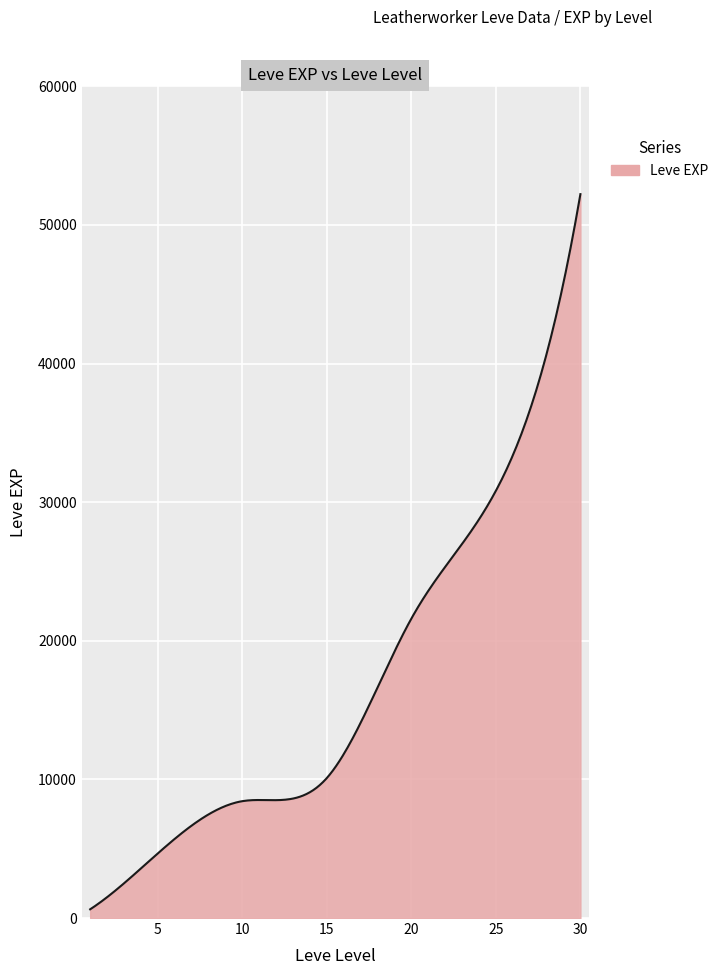

What is the greatest value displayed?

52220.0